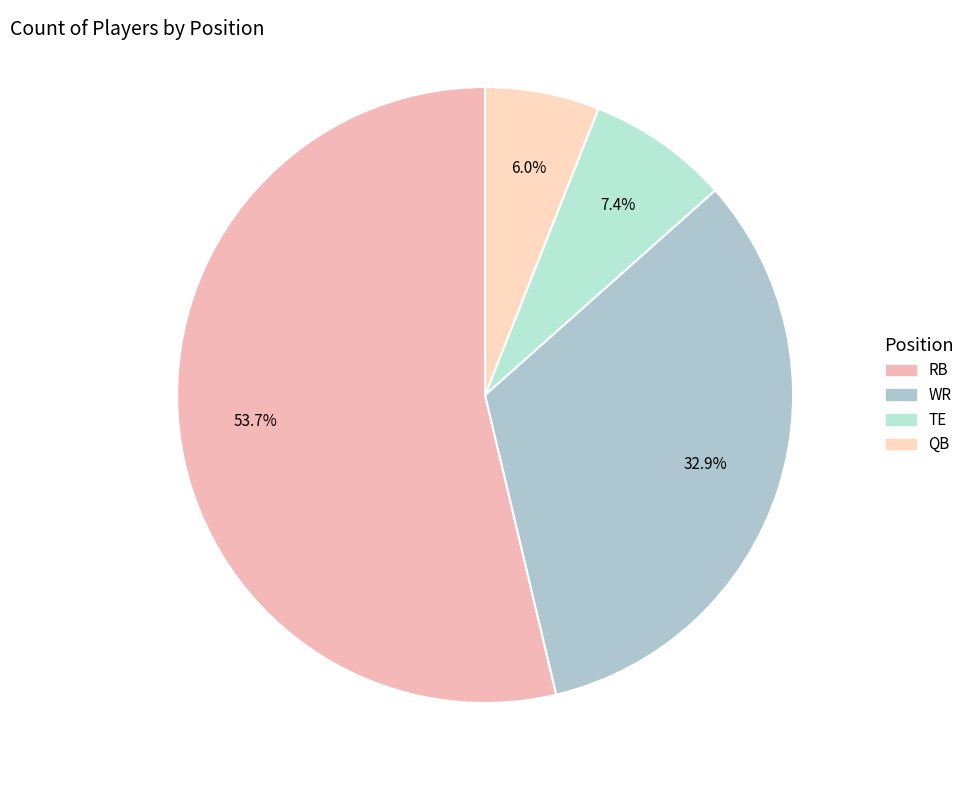

What is the largest slice in the pie chart?

RB